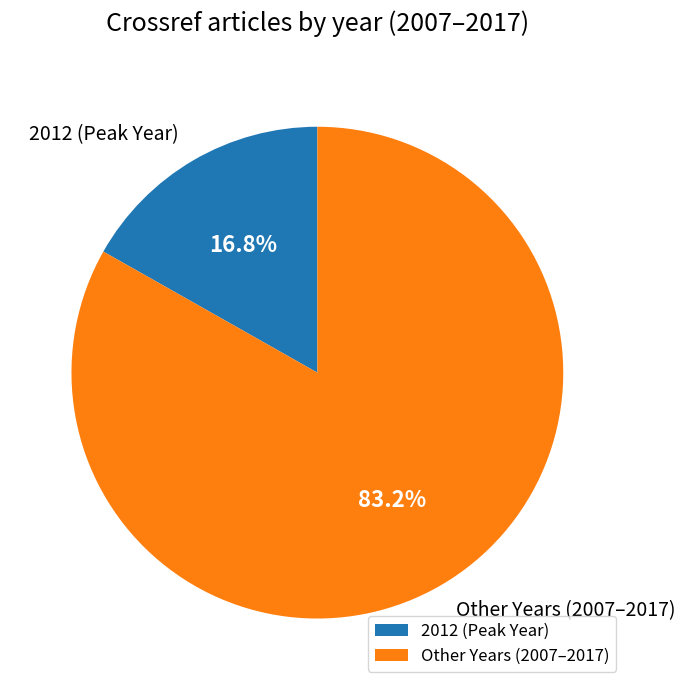

How many segments does this pie chart have?

2